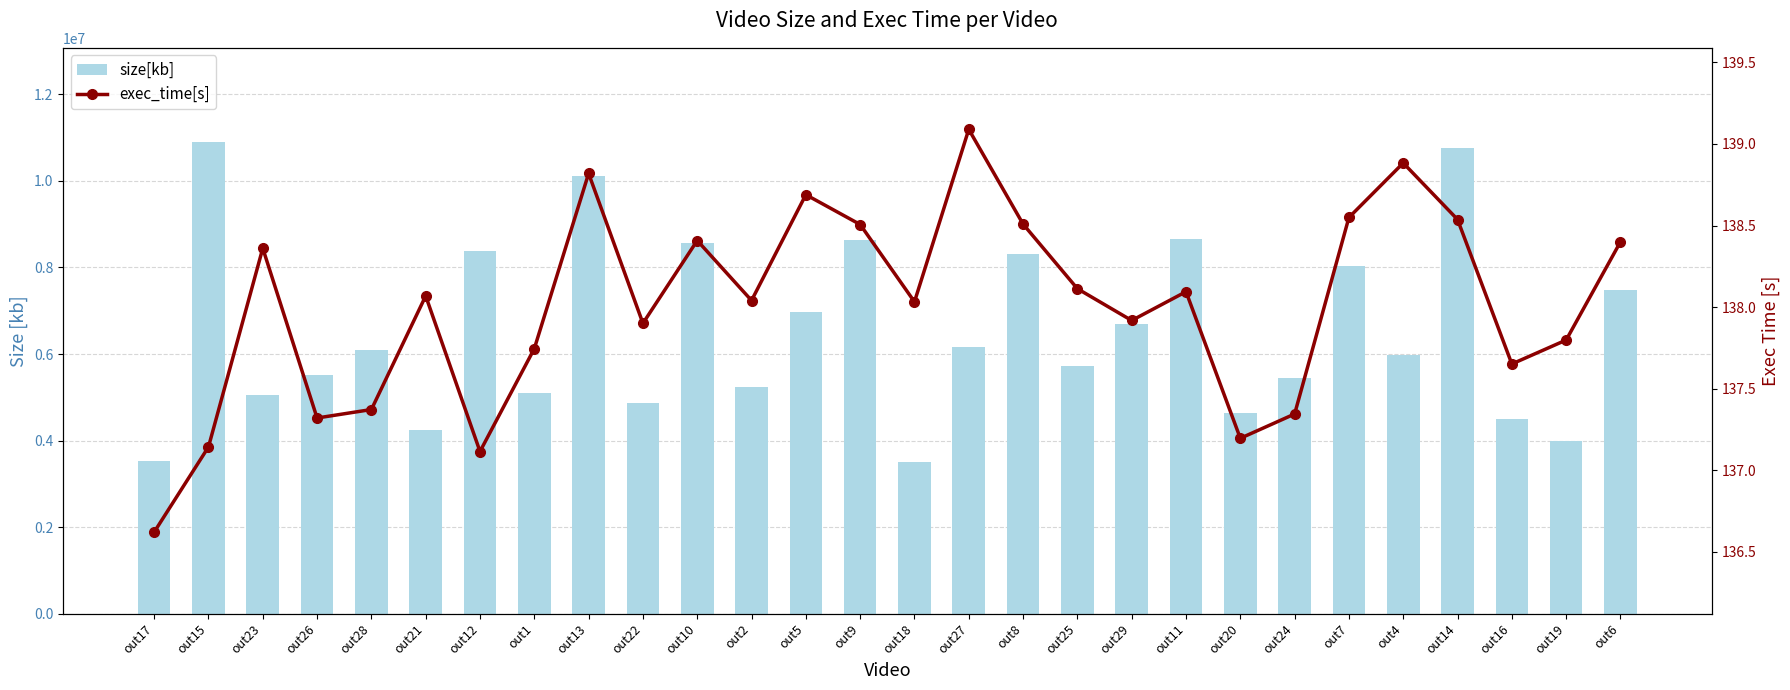

The value of exec_time[s] at out22 is 181.9. True or false?

False